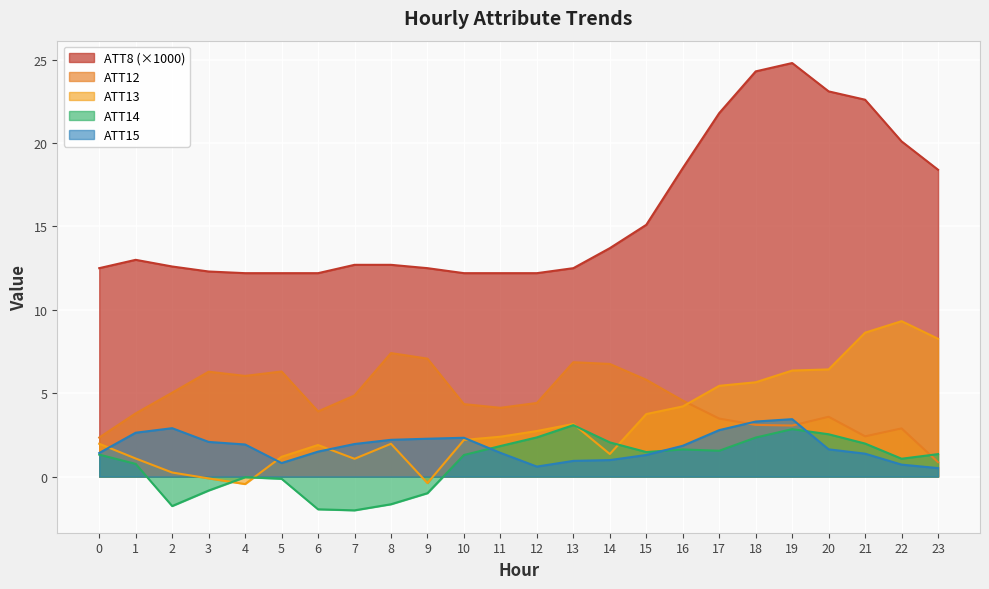

What are all the series names shown in the legend?

ATT8 (×1000), ATT12, ATT13, ATT14, ATT15